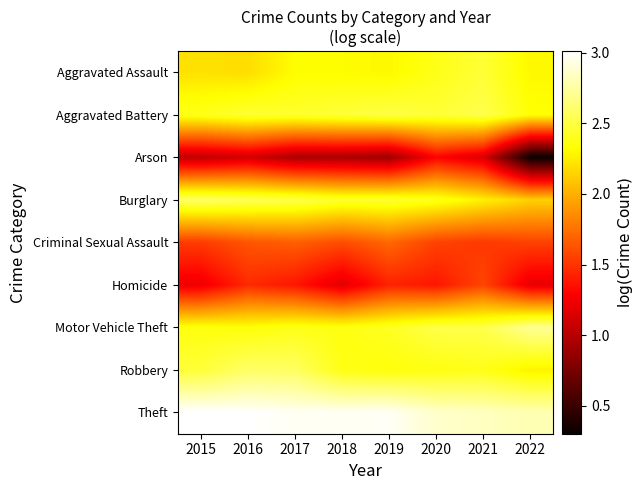

At how many categories does at least one series exceed 1?

8